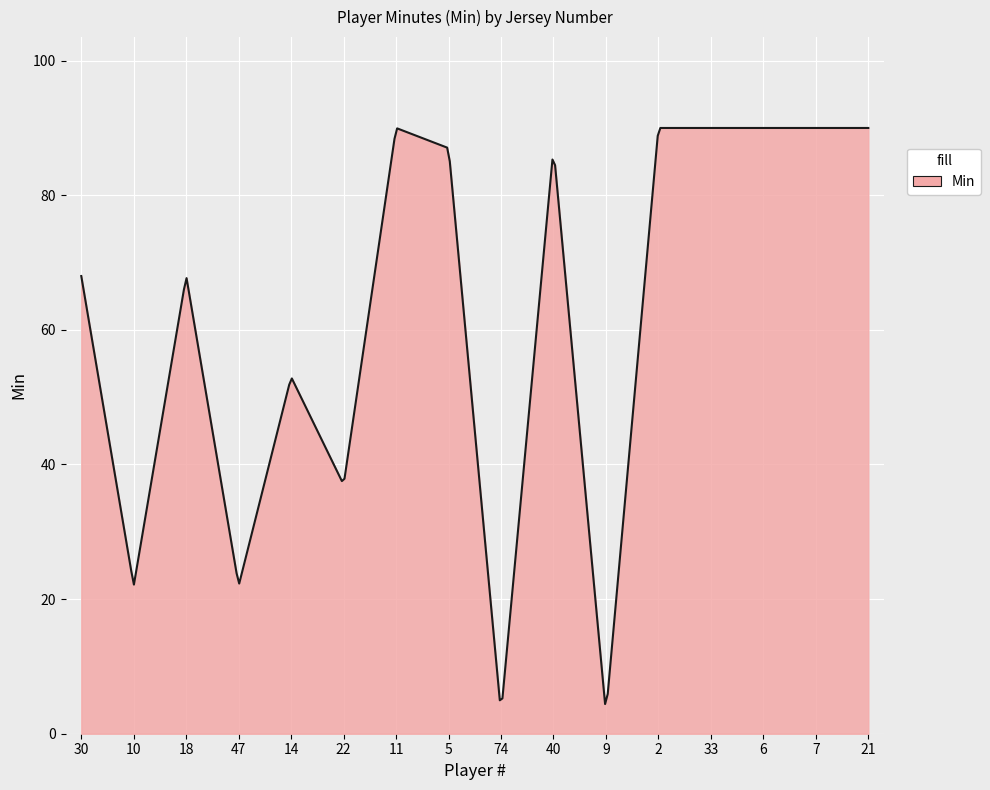

What is the smallest value displayed?

4.4